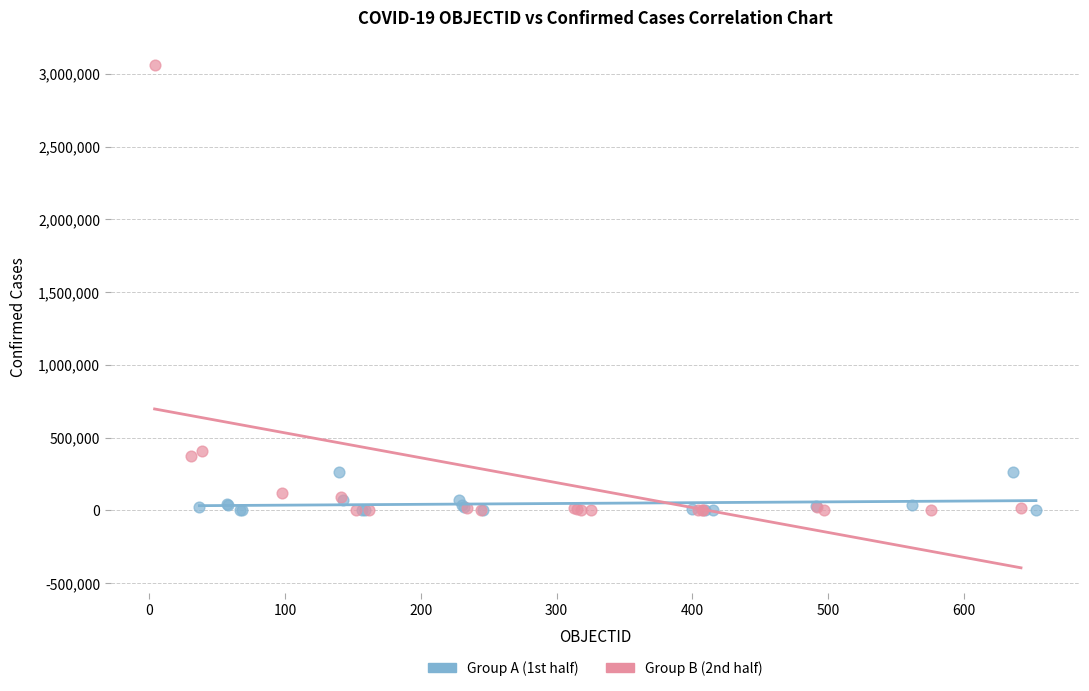

What are all the series names shown in the legend?

Group A (1st half), Group B (2nd half)